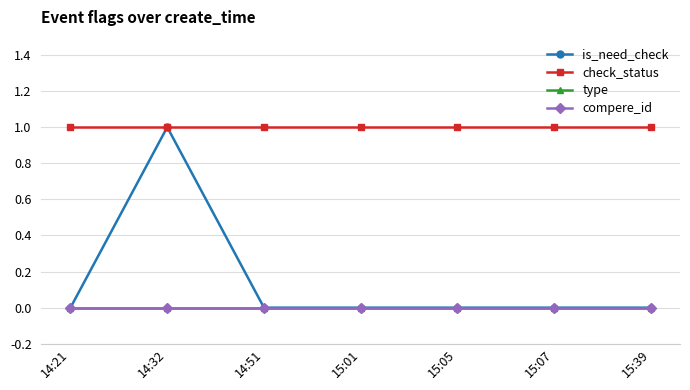

Rank the series by their maximum value, from highest to lowest.

is_need_check, check_status, type, compere_id